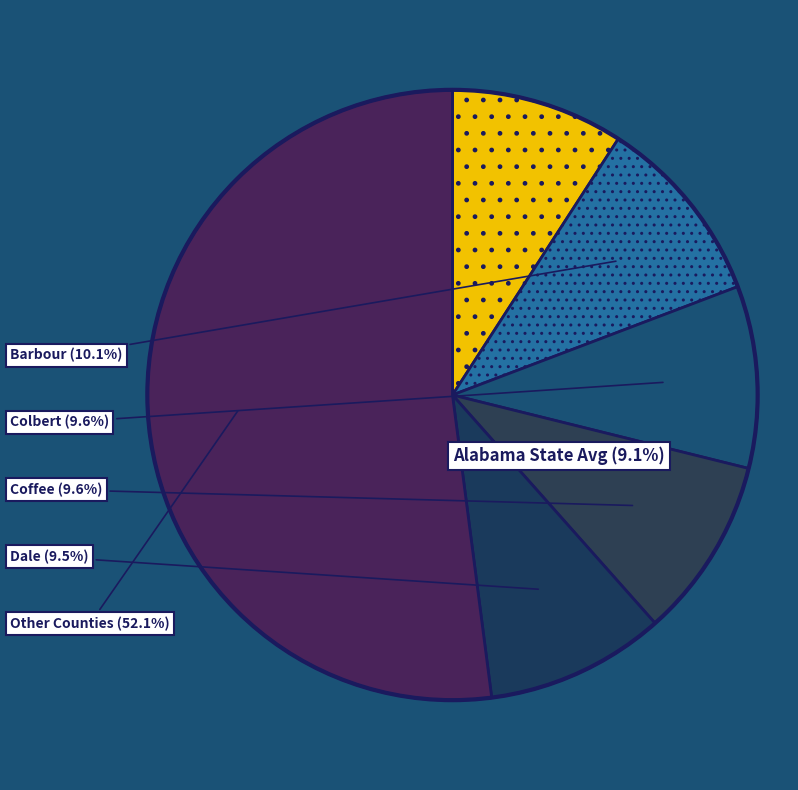

Is there a majority slice in this chart?

No